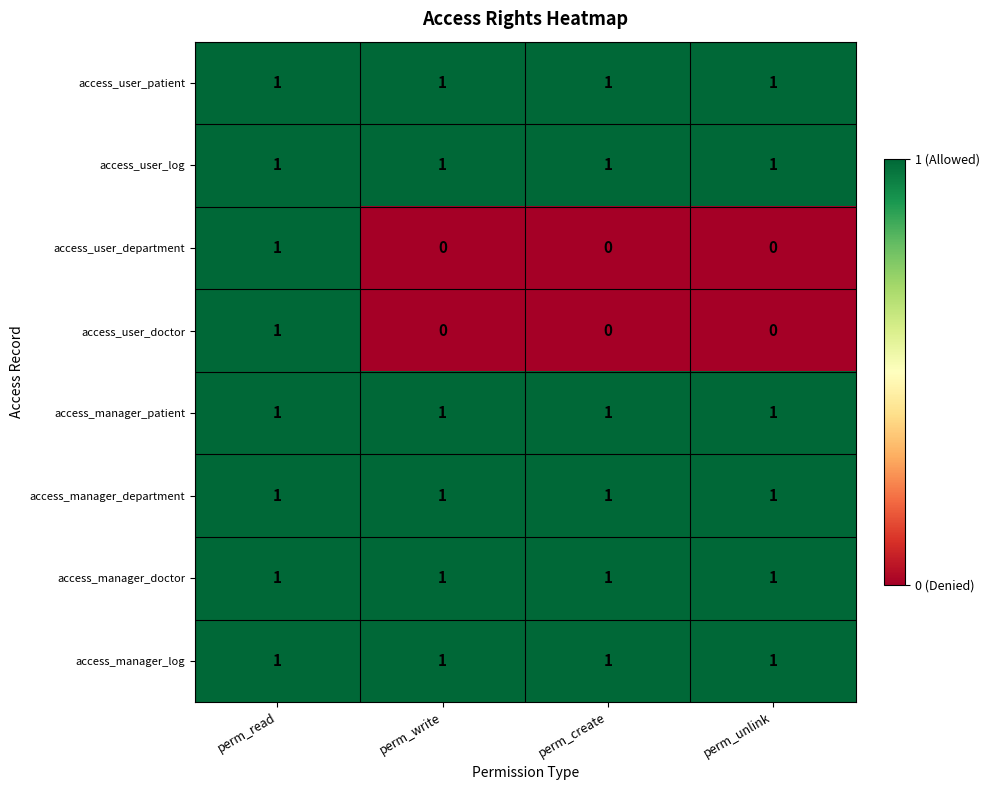

The value of access_manager_log at perm_create is 0. True or false?

False